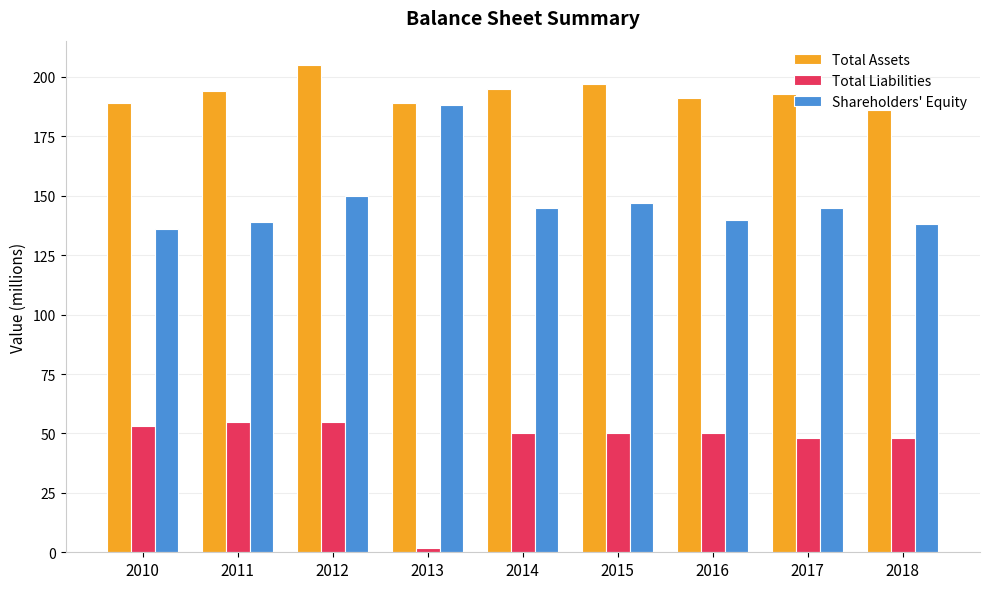

Reading left to right, what are all the values shown in this chart?

Total Assets: 189	194	205	189	195	197	191	193	186
Total Liabilities: 53	55	55	2	50	50	50	48	48
Shareholders' Equity: 136	139	150	188	145	147	140	145	138